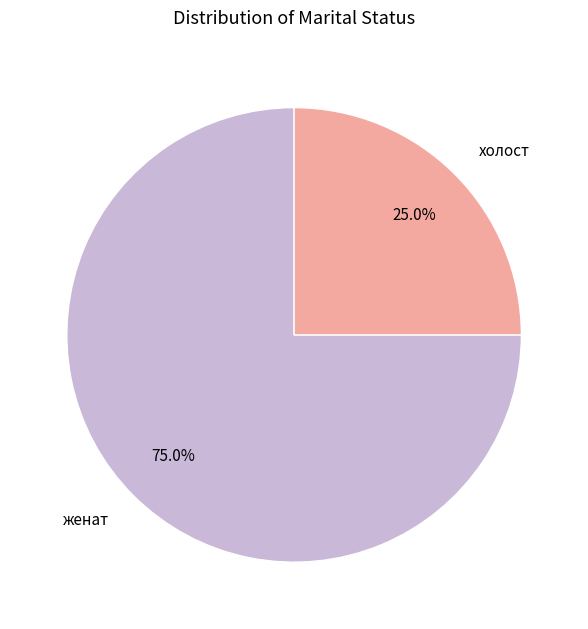

Which has a higher value, холост or женат?

женат